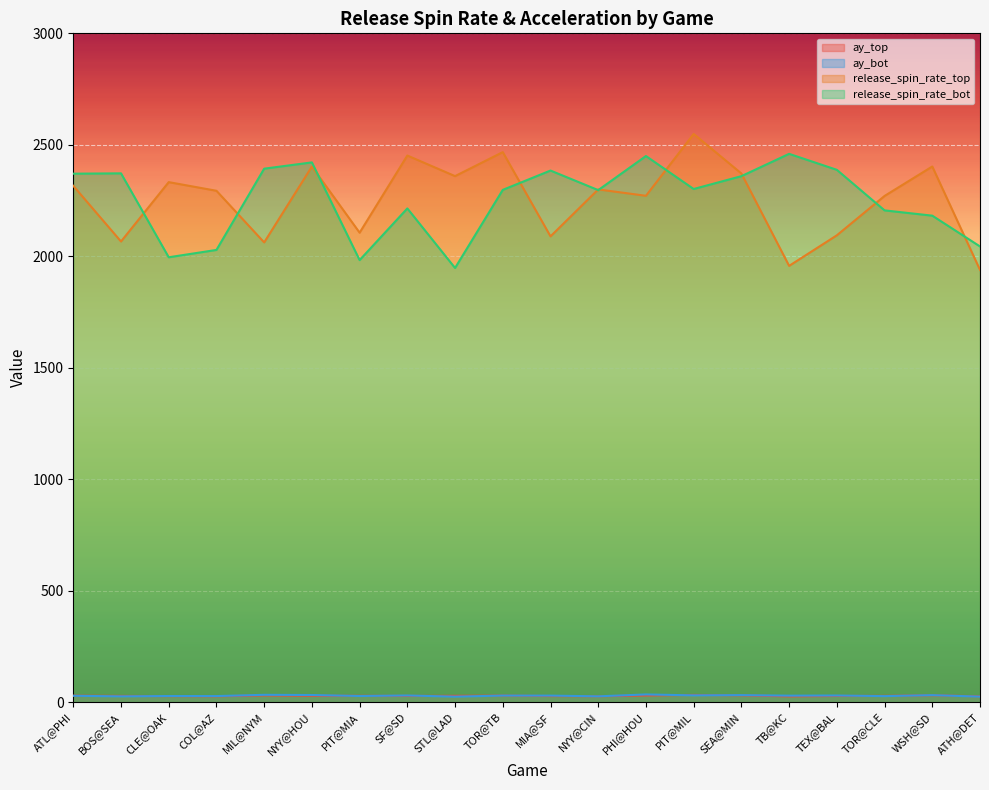

Where is the first local maximum for ay_bot?

CLE@OAK